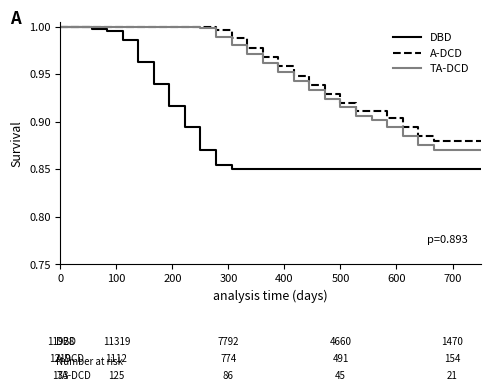

Which series has the widest spread of values?

DBD